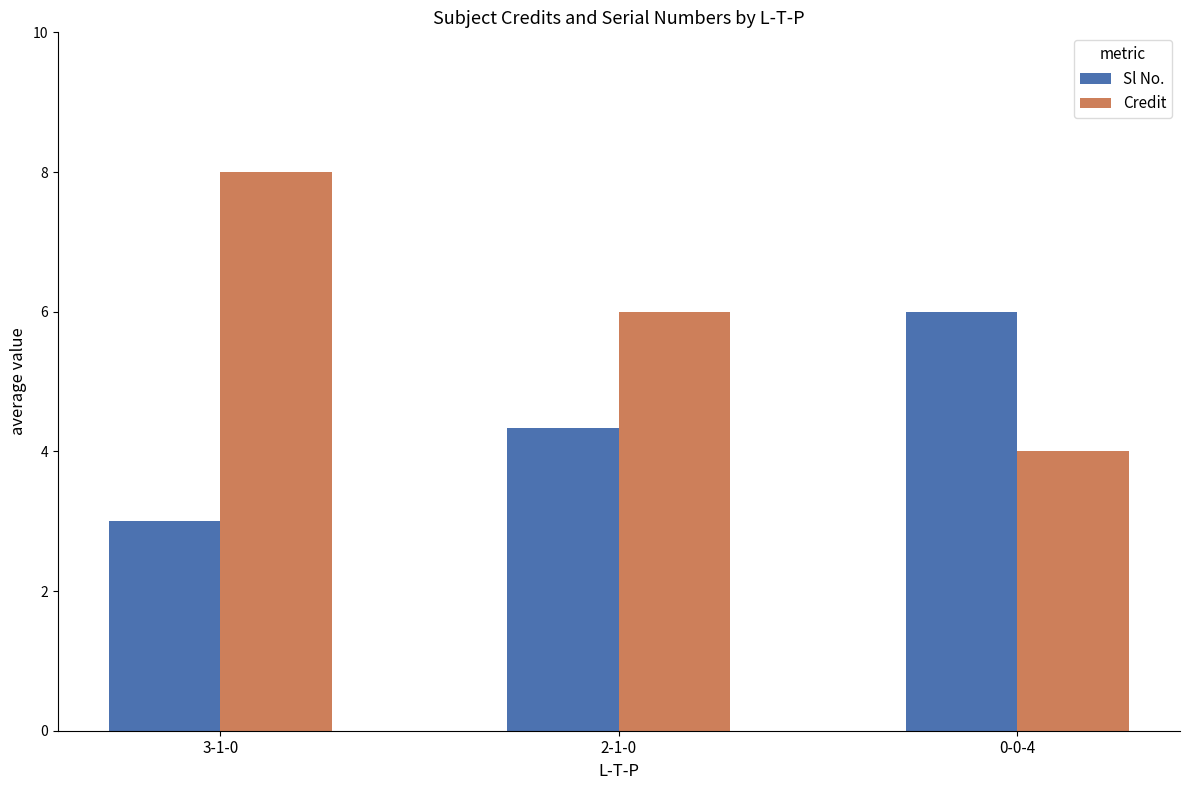

Rank the series by their maximum value, from lowest to highest.

Sl No., Credit